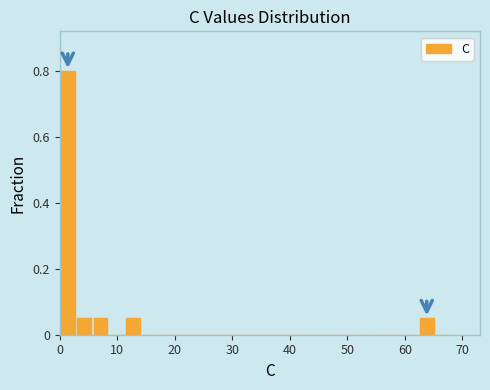

Around what value on the x-axis is the tallest bar? Give the approximate position of its centre, as read against the axis.

1